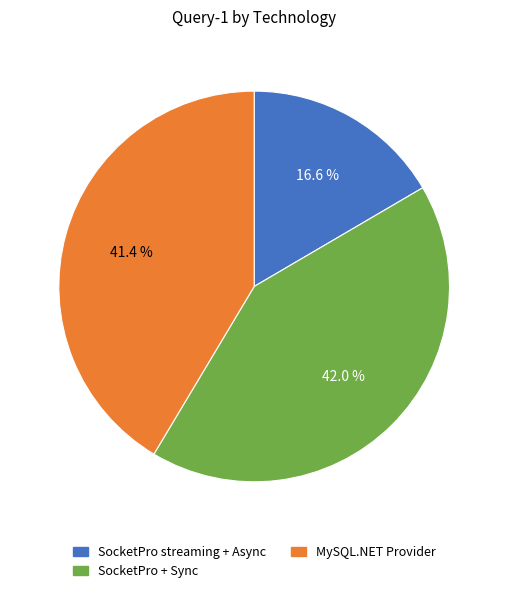

Is it true that MySQL.NET Provider is 48% of the pie?

False